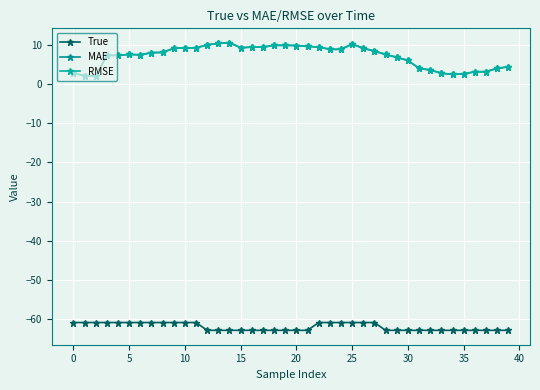

Does the chart have visible grid lines?

Yes